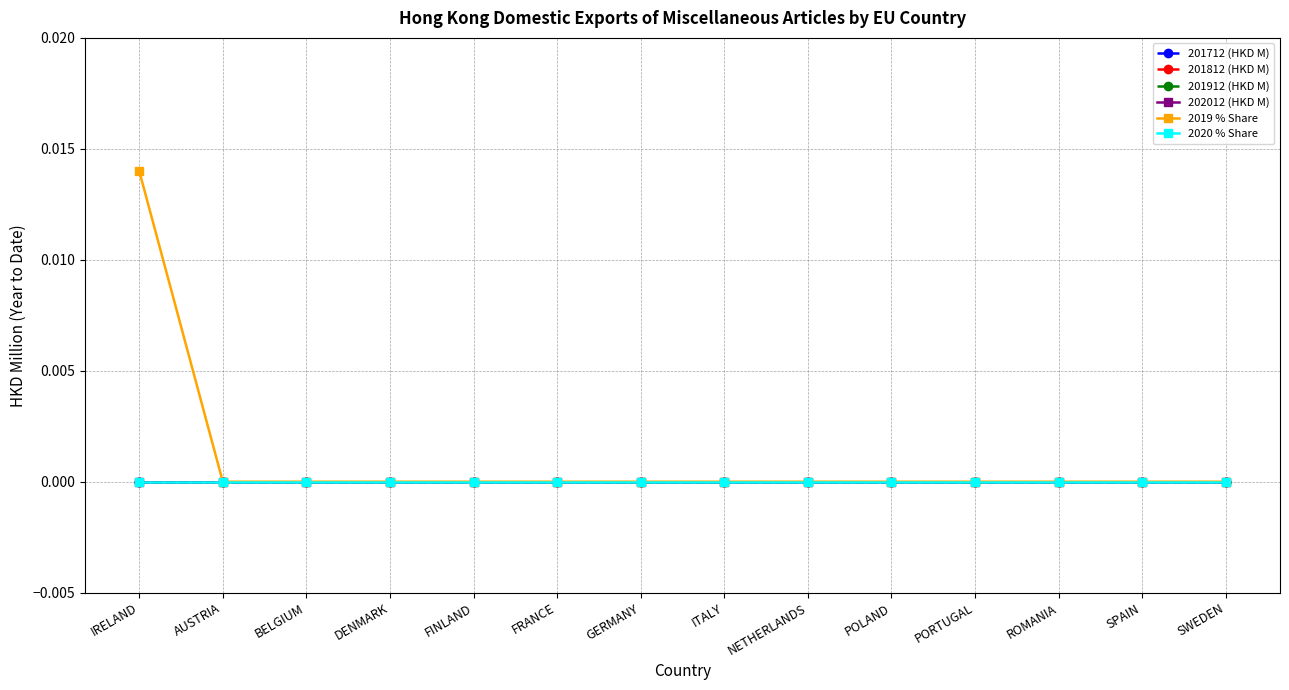

True or false: 201712 (HKD M) and 201812 (HKD M) intersect in this chart.

False